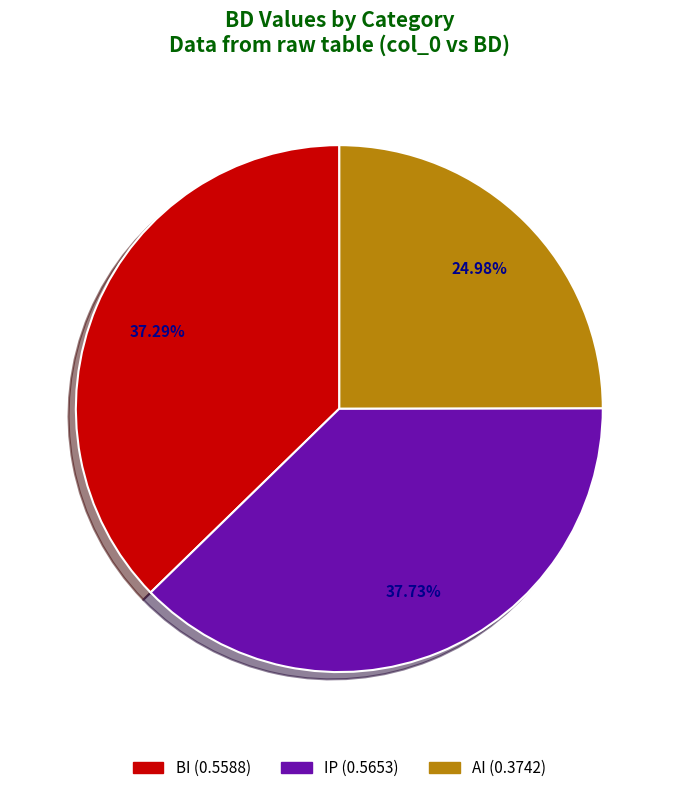

How many segments does this pie chart have?

3